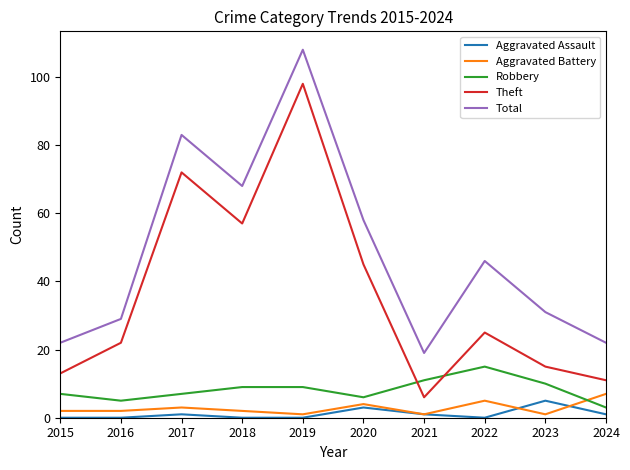

How many lines are shown in the chart?

5